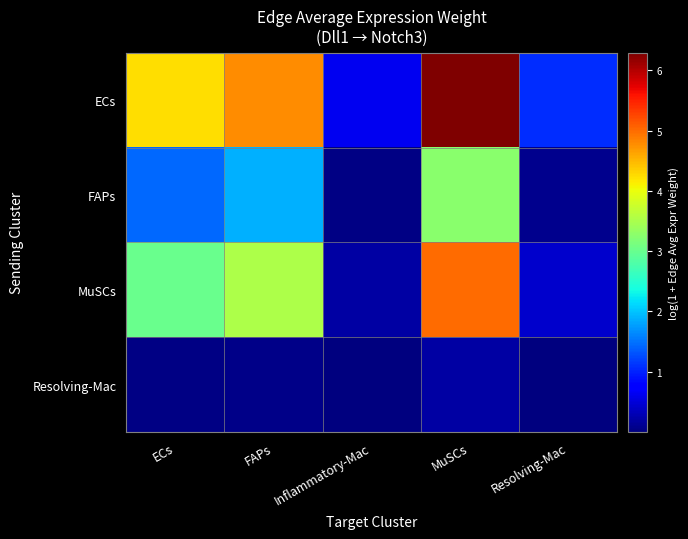

Which series has the widest spread of values?

ECs